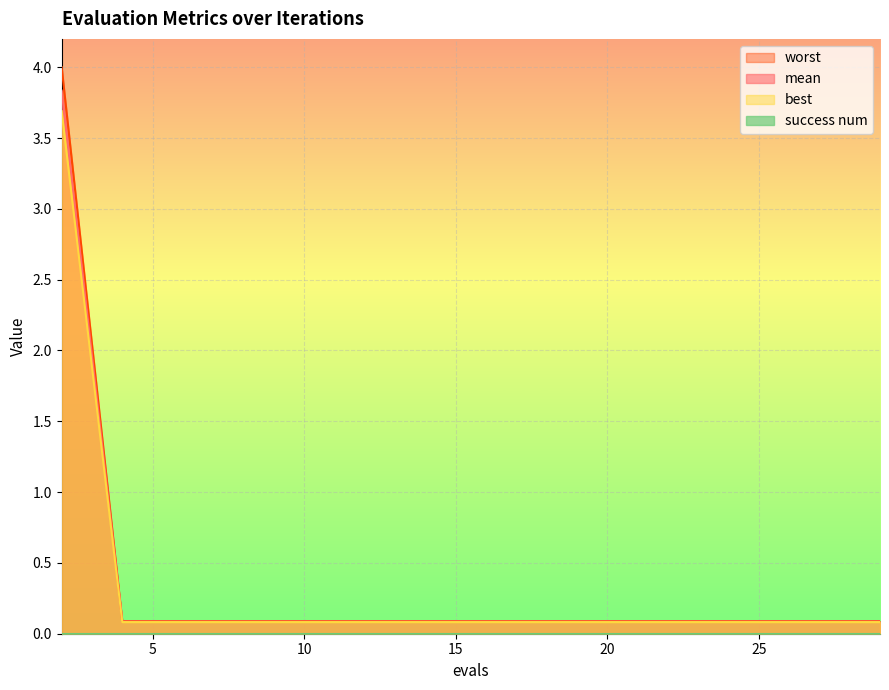

Is it true that mean equals 0.1 at 8?

False